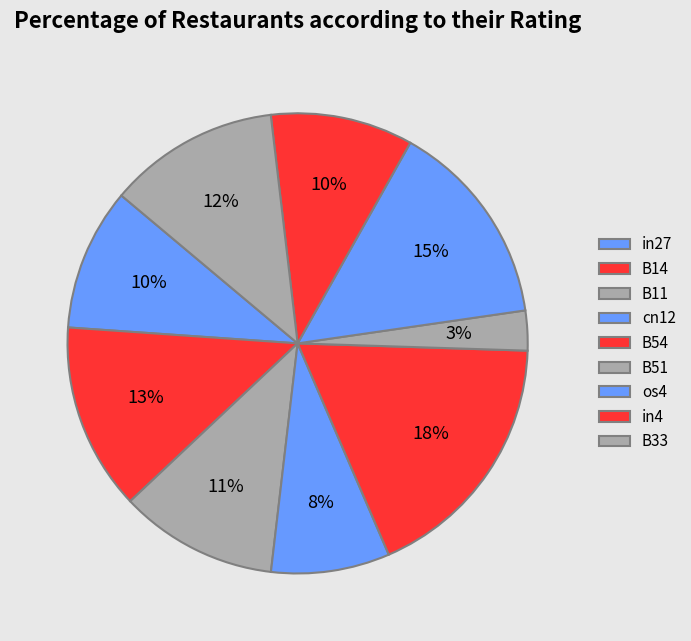

To the nearest percent, what is the combined percentage of B33 and B11?

23%